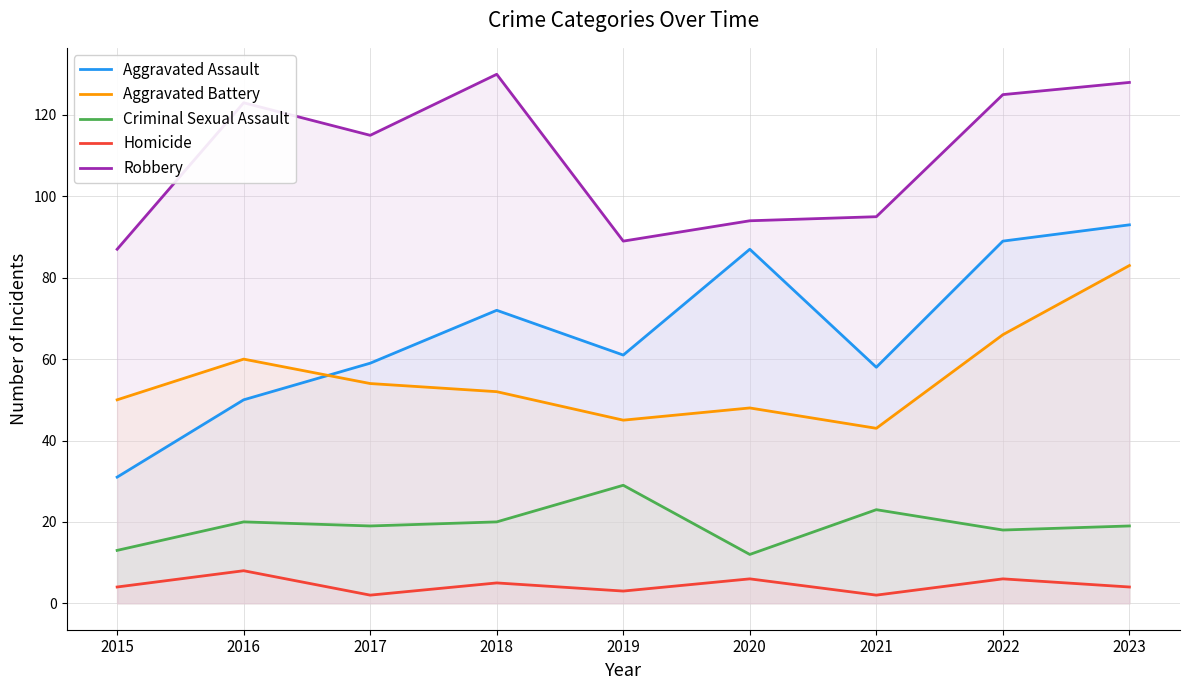

Which has a higher value, 2020 or 2018?

2020